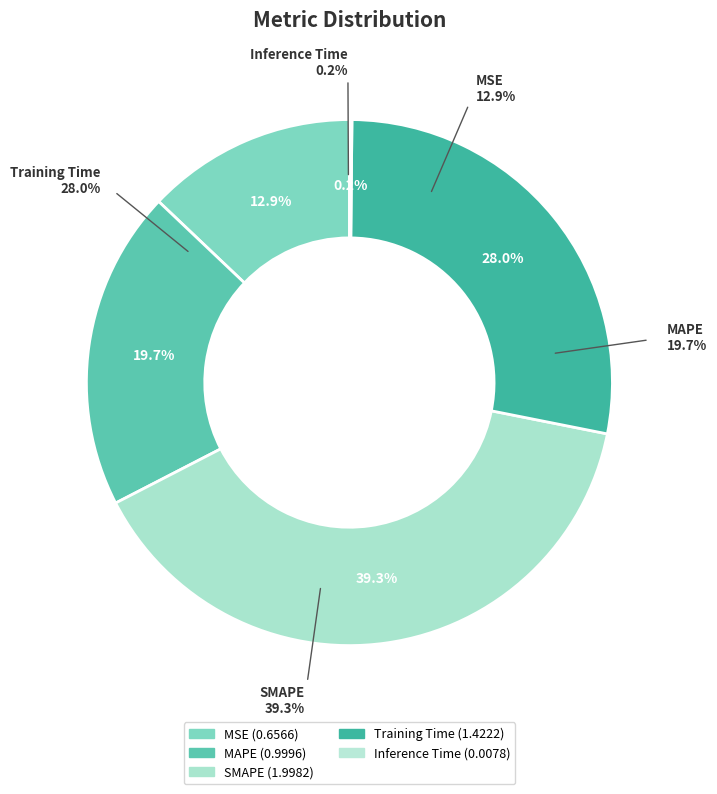

Which category has the biggest portion of the pie?

SMAPE